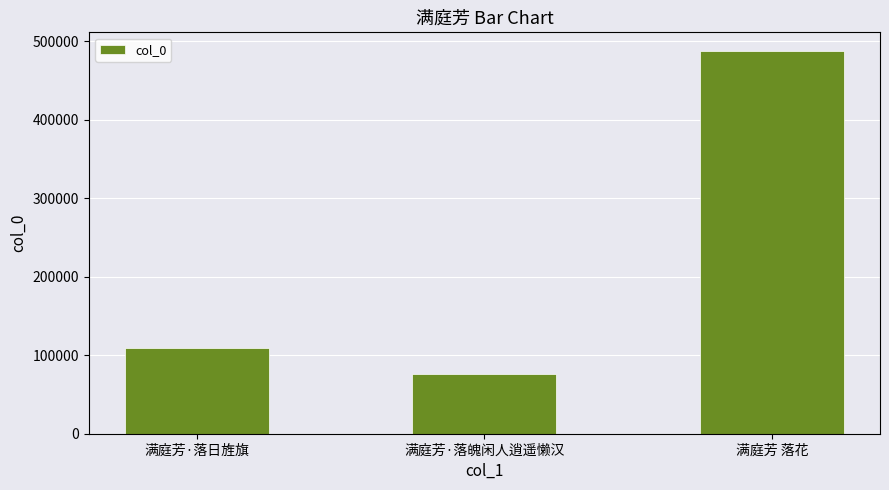

Reading right to left, what are all the values shown in this chart?

486950	75443	109692